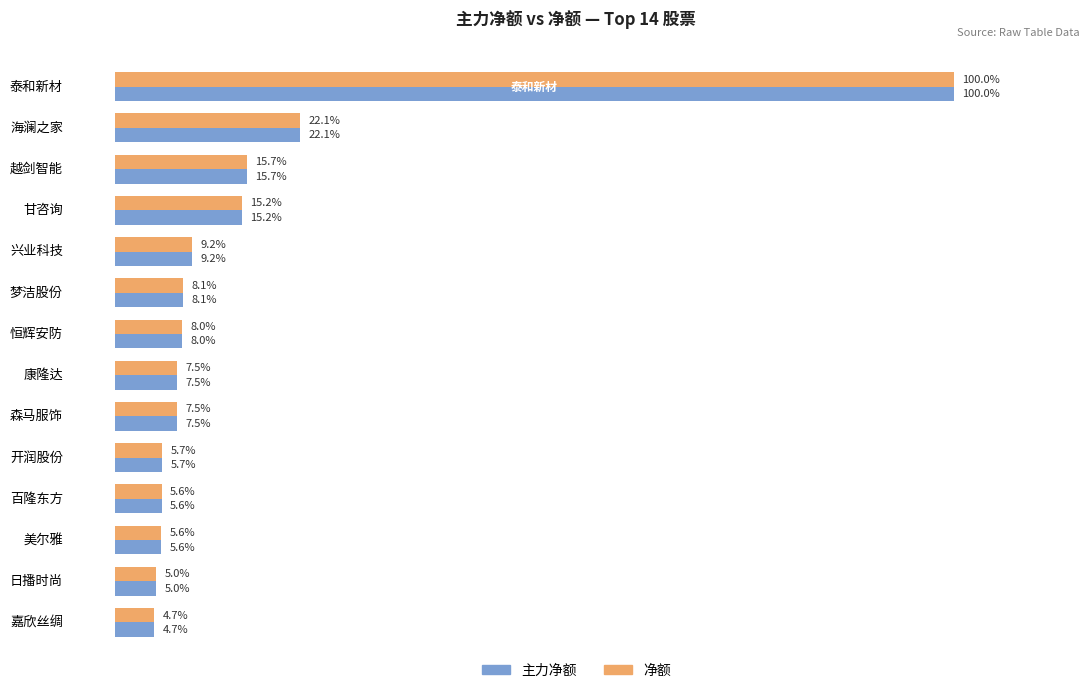

Which category has the lowest value across all series?

嘉欣丝绸